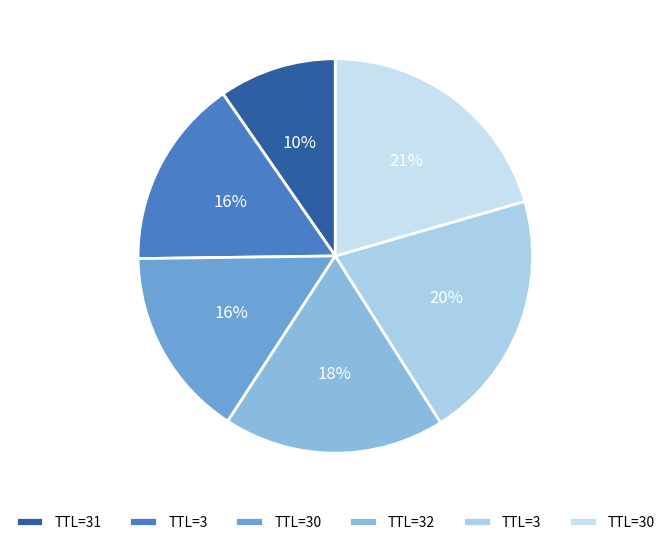

To the nearest percent, what is the average slice percentage?

17%